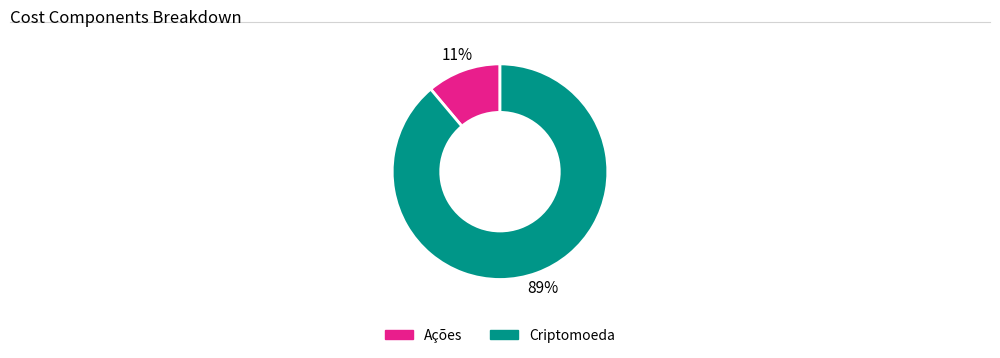

To the nearest percent, what is the average slice percentage?

50%